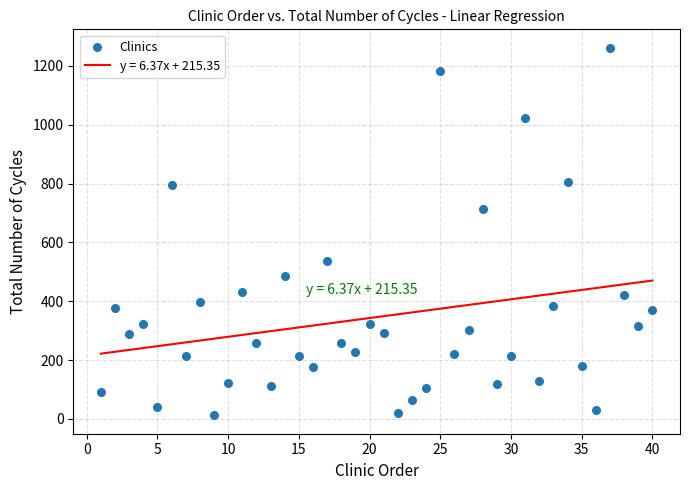

What Y value in the scatter plot is closest to 637?

715